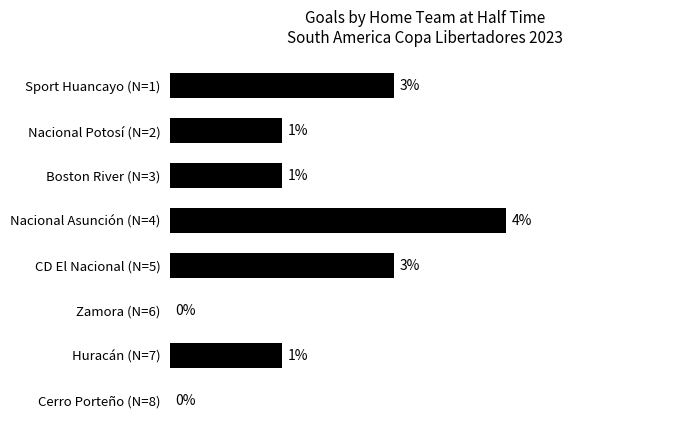

Which category has the highest value across all series?

Nacional Asunción (N=4)